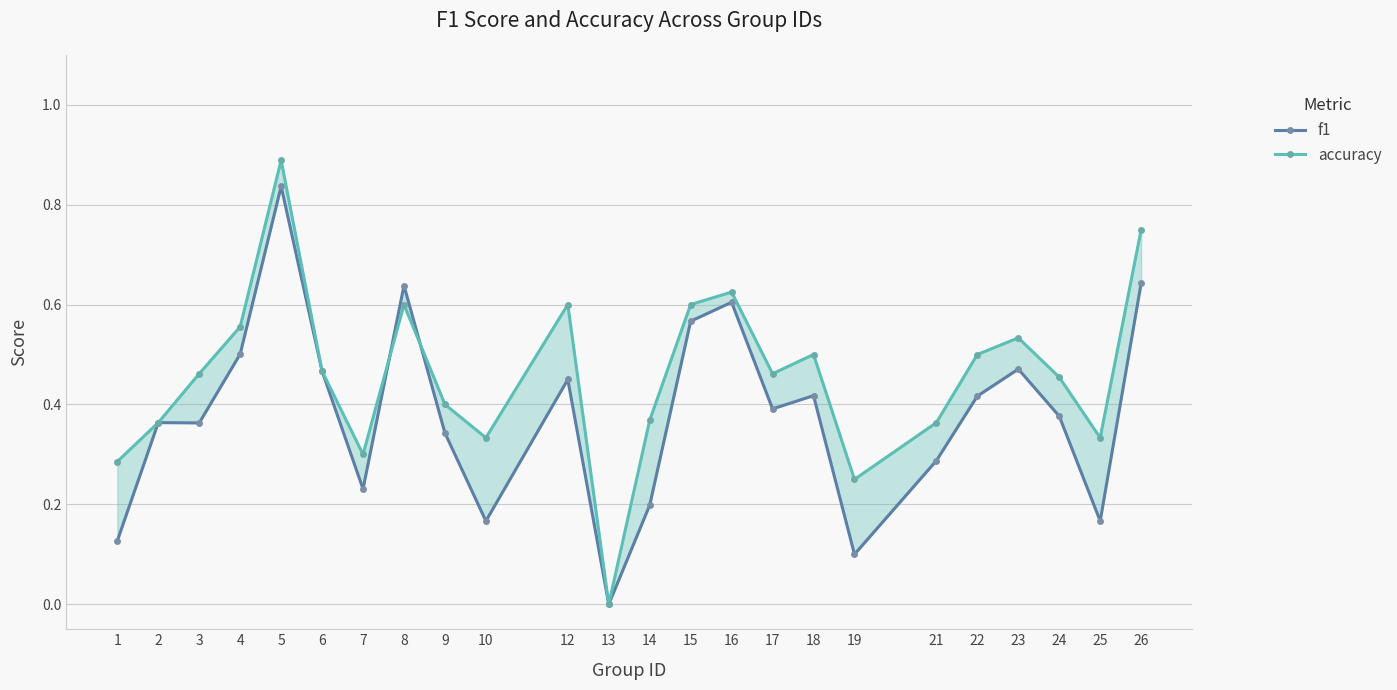

List the series in order of their peak value, lowest first.

f1, accuracy